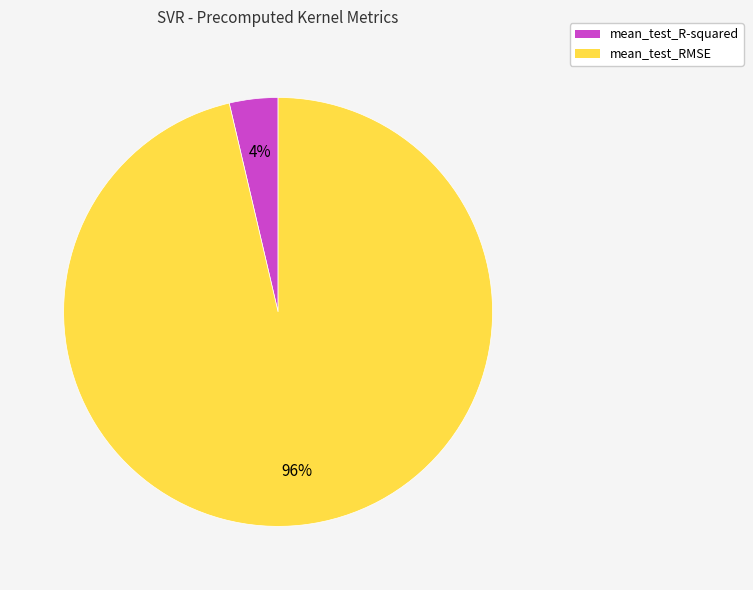

How many segments does this pie chart have?

2